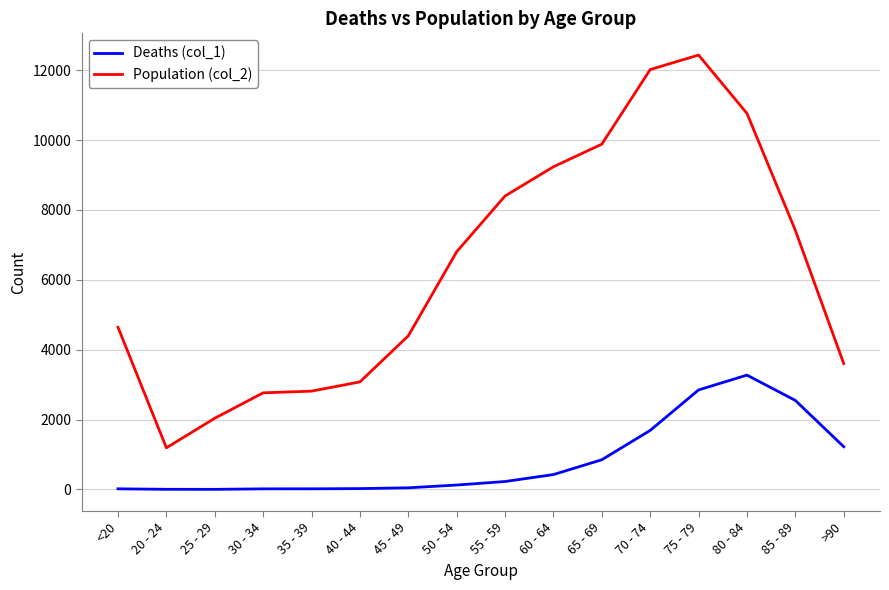

True or false: Population (col_2) has a value of 1878 at 40 - 44.

False